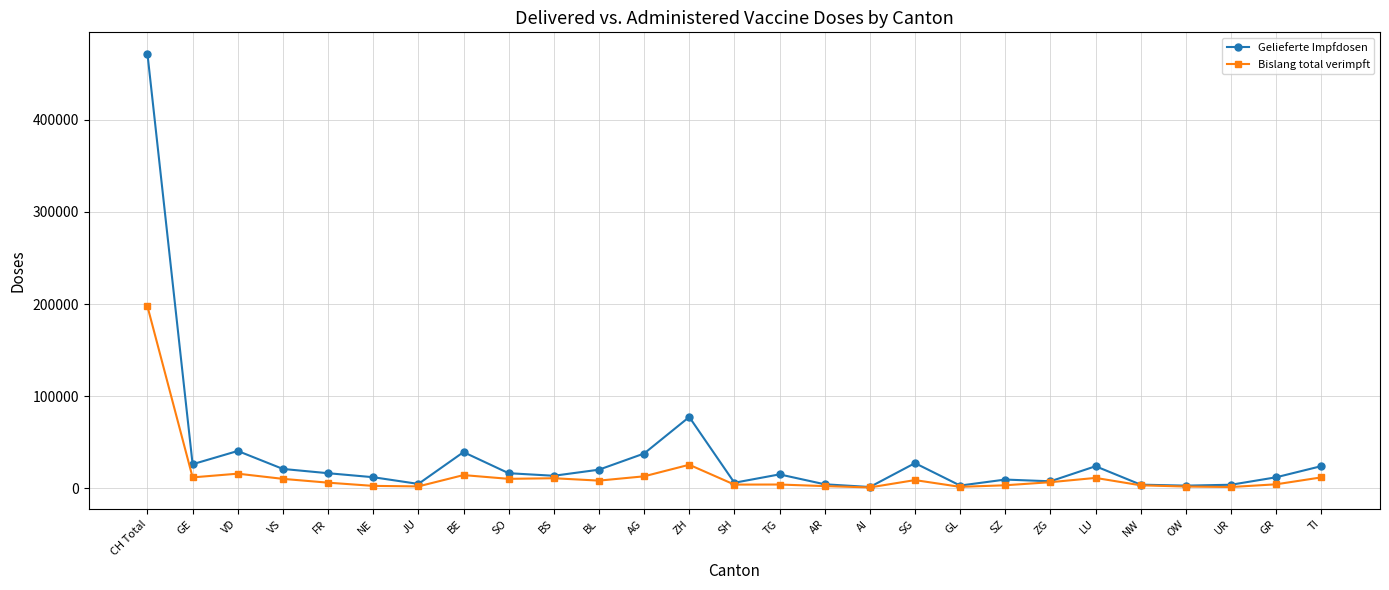

What is the maximum value for Gelieferte Impfdosen?

471400